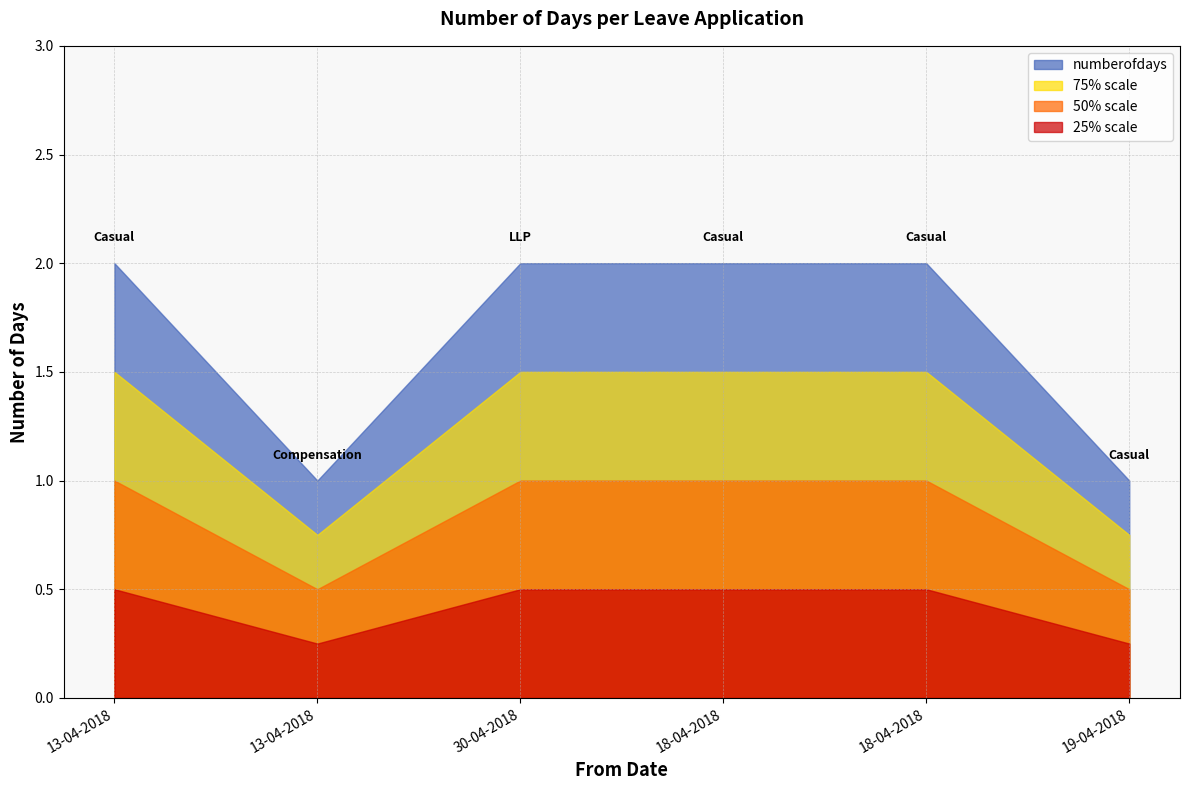

Reading left to right, extract all data points from this chart.

13-04-2018=2	13-04-2018=1	30-04-2018=2	18-04-2018=2	18-04-2018=2	19-04-2018=1